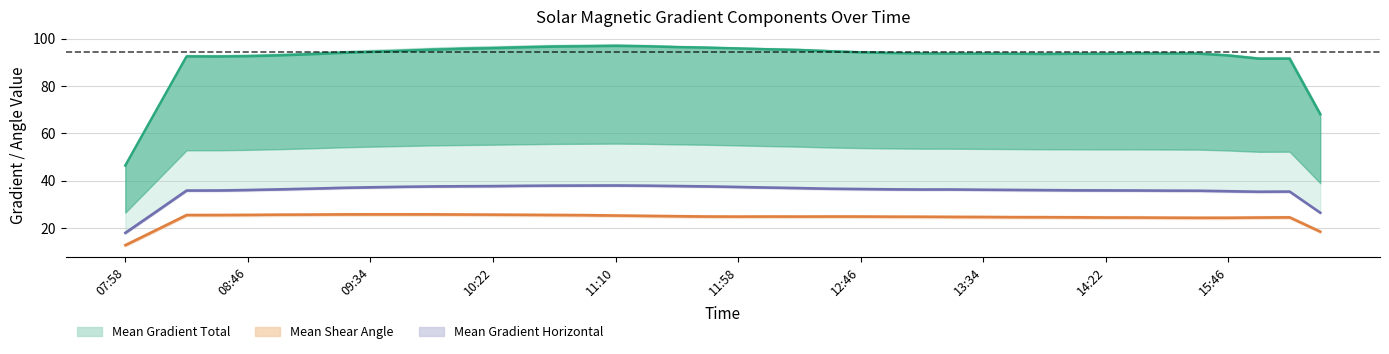

How many categories are shown in the chart?

40